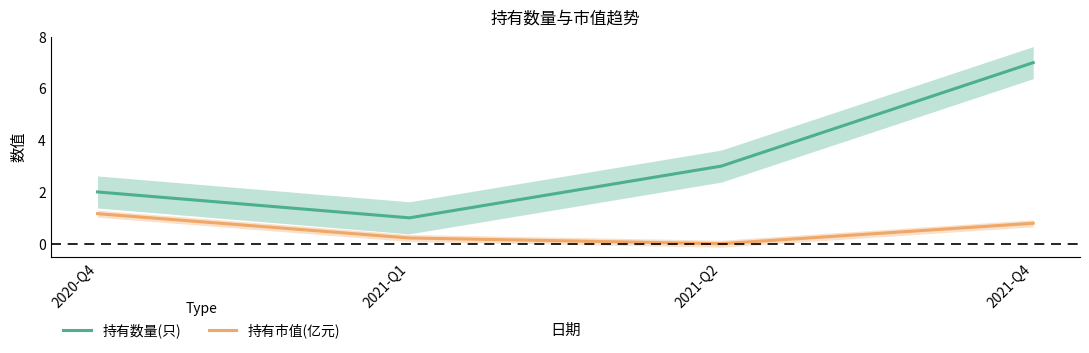

What is the label of the 4th point from the left?

2021-Q4